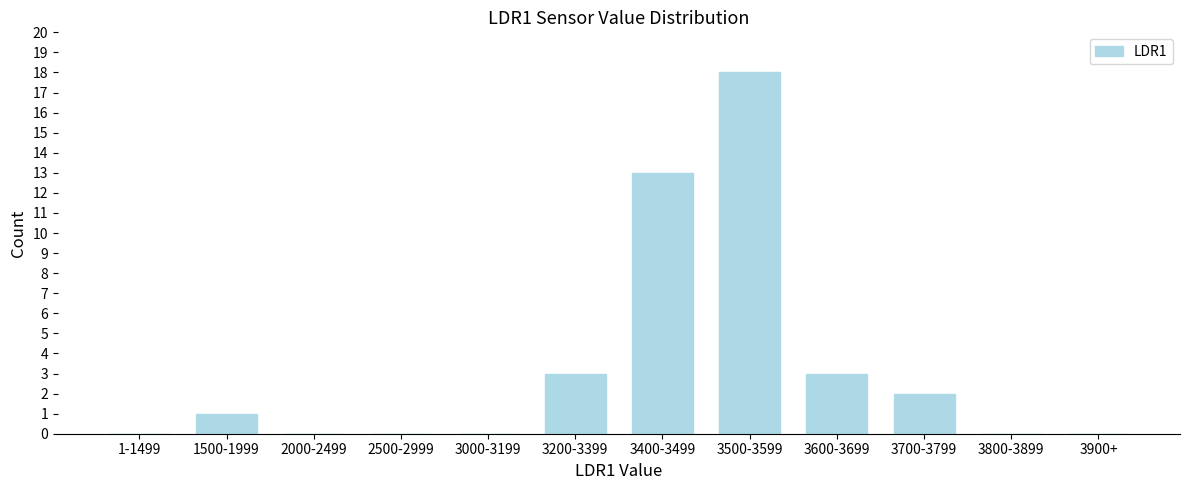

Reading left to right, list all the values displayed in this chart.

1-1499=0	1500-1999=1	2000-2499=0	2500-2999=0	3000-3199=0	3200-3399=3	3400-3499=13	3500-3599=18	3600-3699=3	3700-3799=2	3800-3899=0	3900+=0